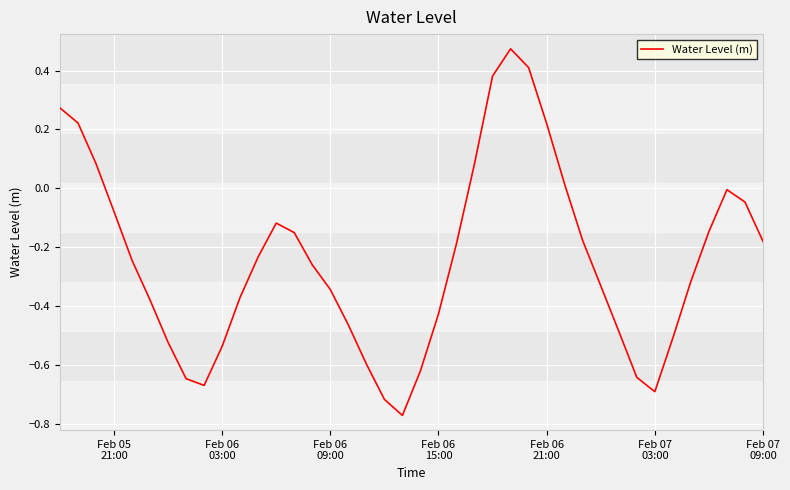

What is the difference between the maximum and minimum values?

1.2